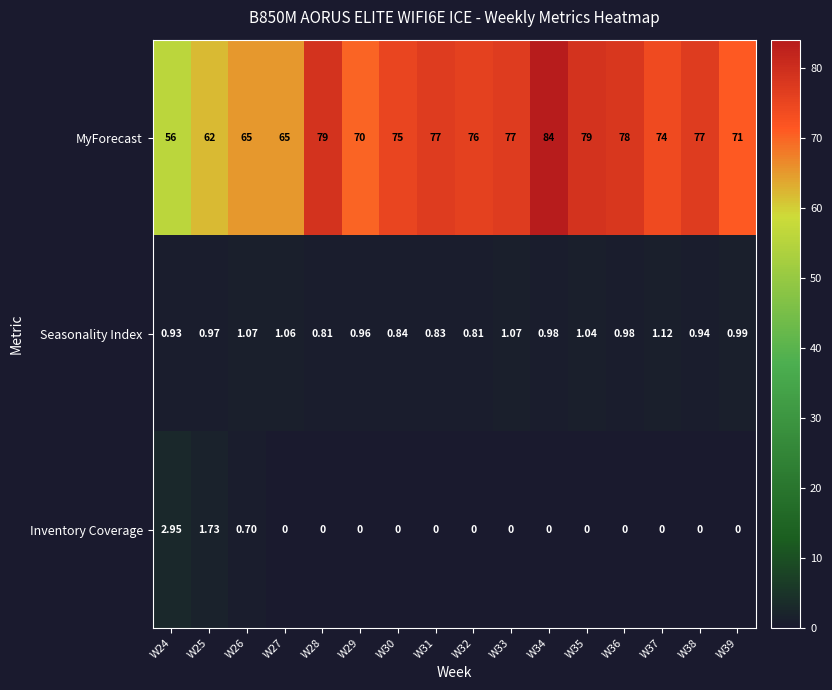

Which series has the largest range (max minus min)?

MyForecast